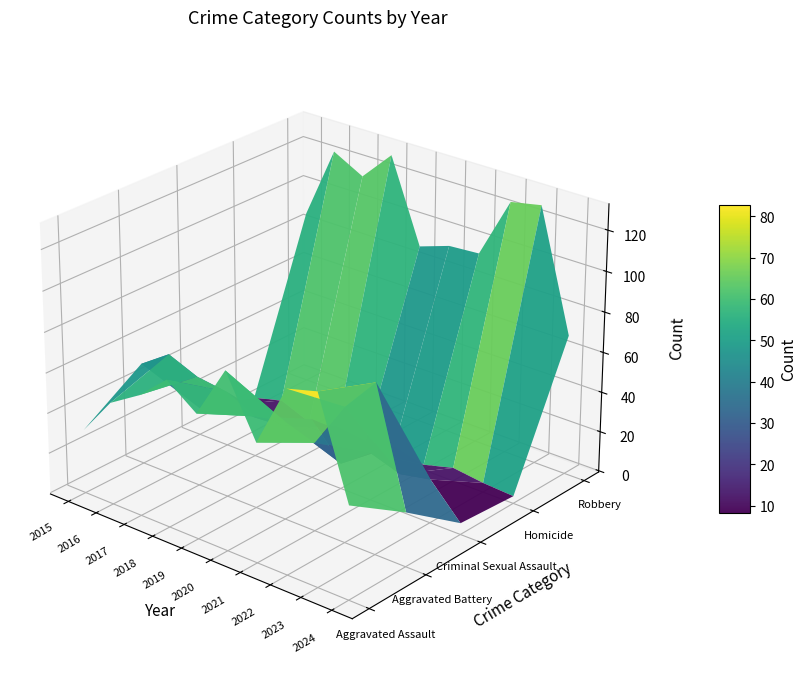

What is the spread (max minus min) of values at 2023?

124